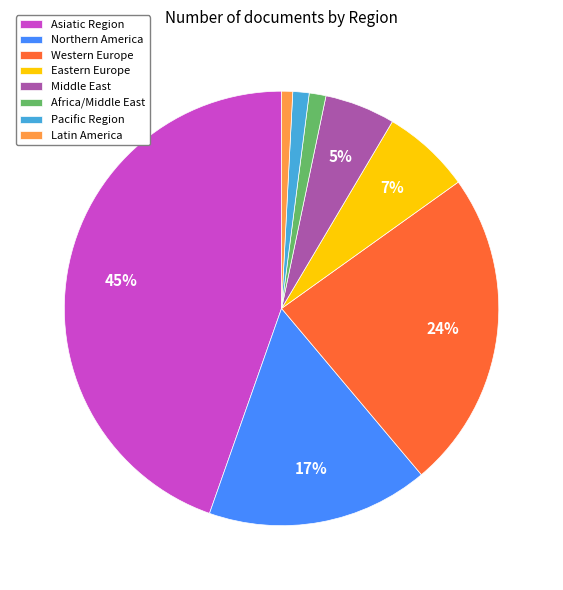

Is the sum of Middle East and Africa/Middle East greater than half?

No